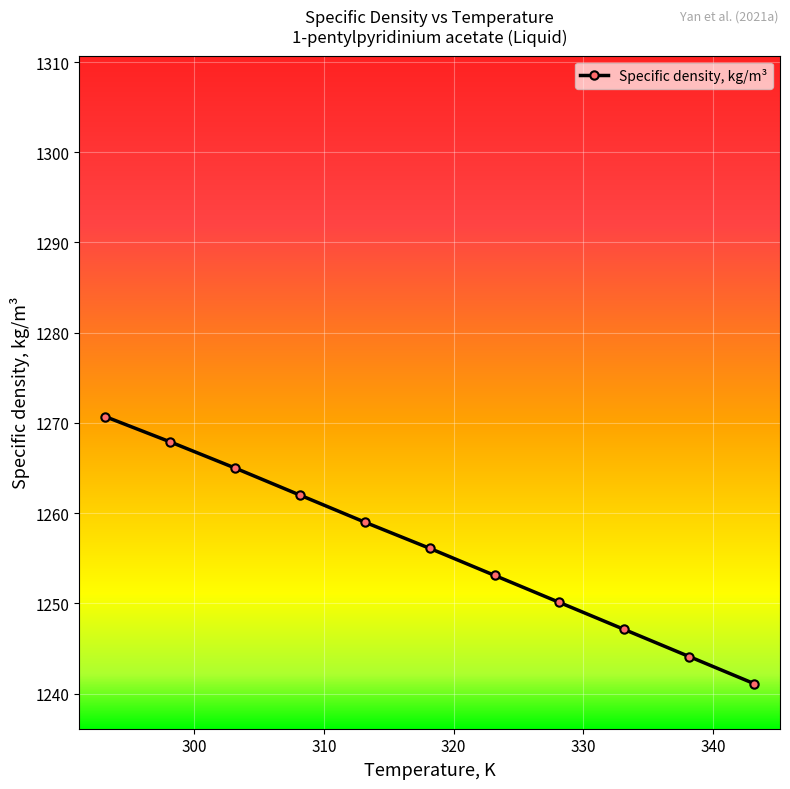

What is the greatest value displayed?

1270.7